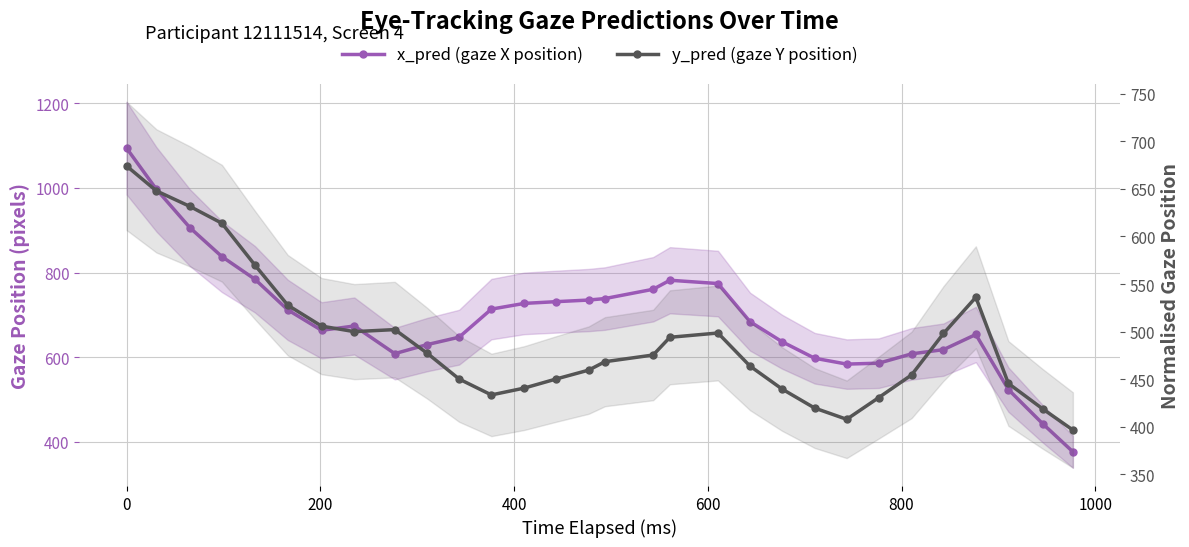

At how many categories does at least one series exceed 661?

17